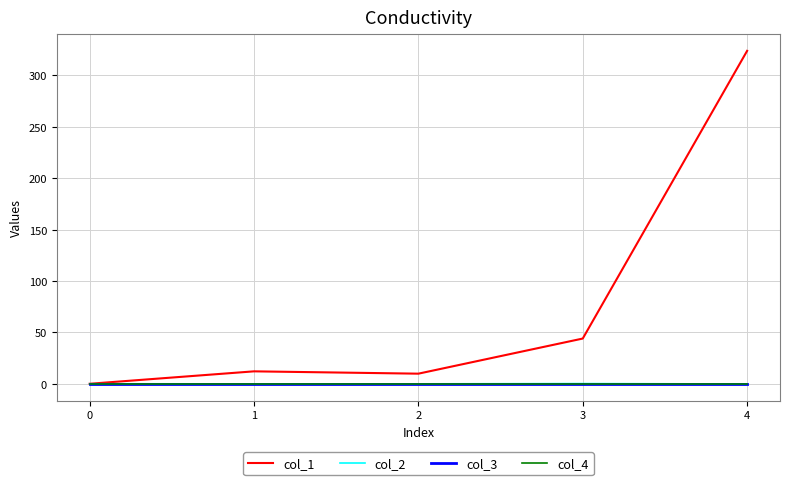

What is the highest value of the col_1 series?

324.0